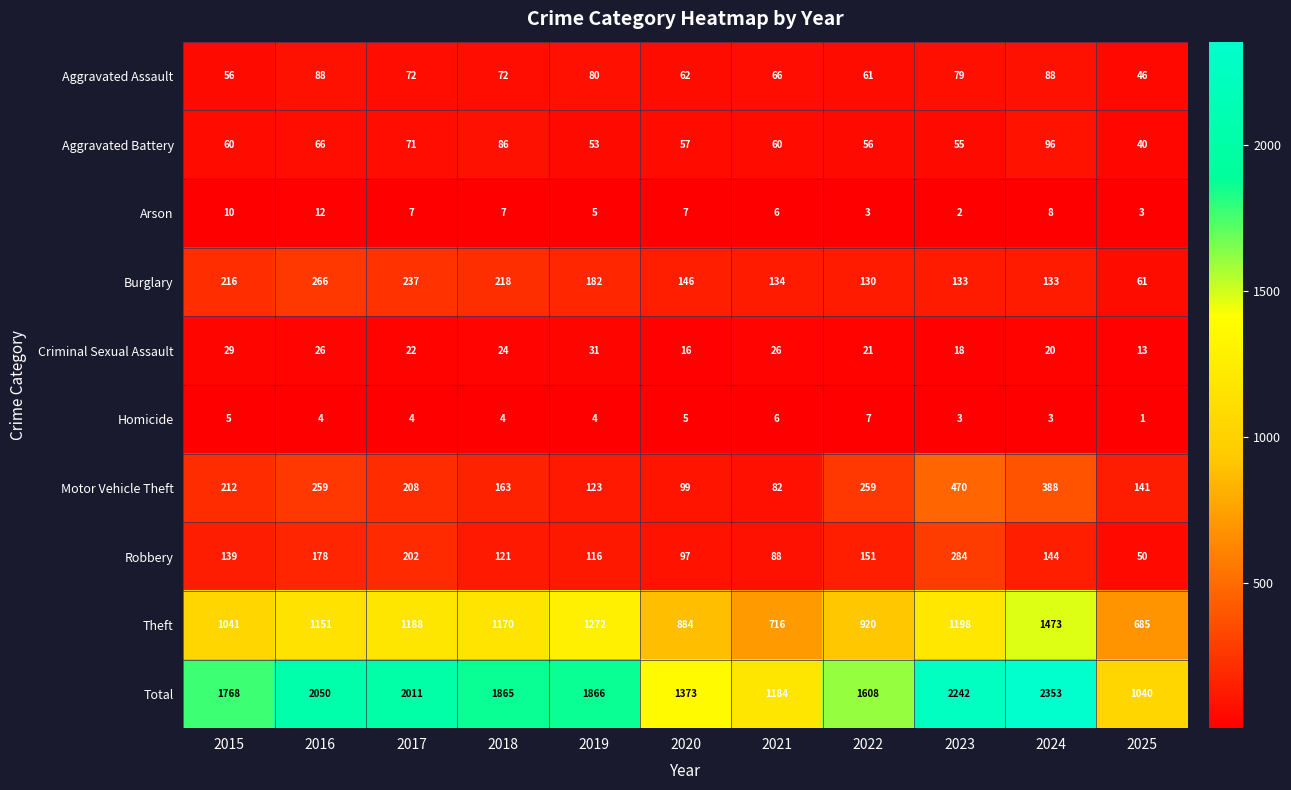

The value of Aggravated Assault at 2020 is 83. True or false?

False